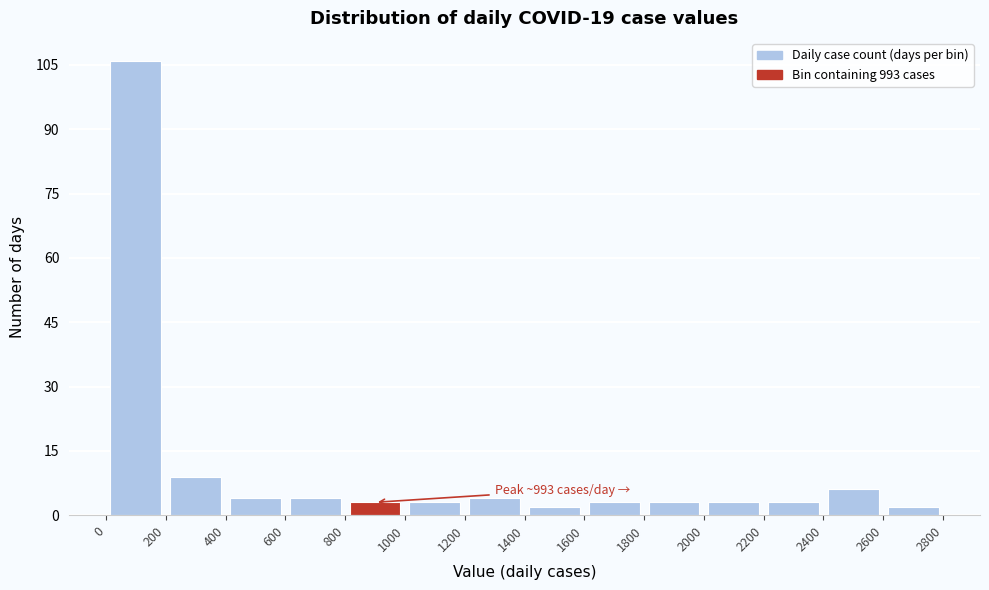

Which range on the x-axis has the tallest bar?

0 to 200